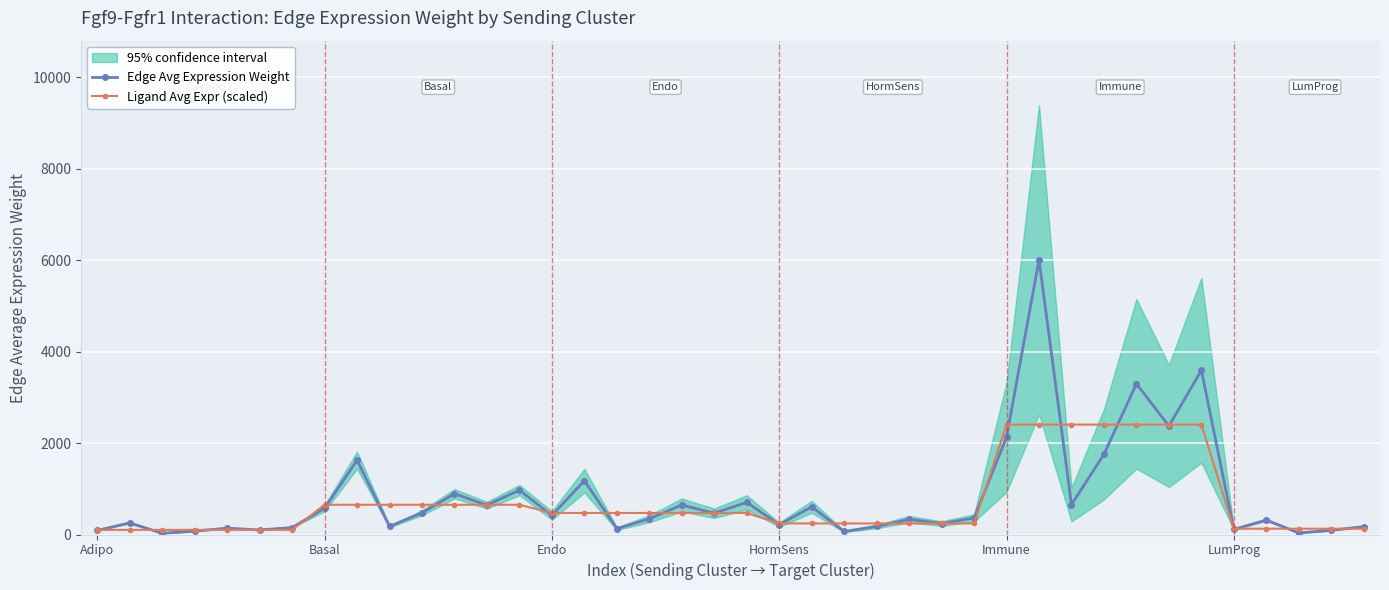

What is the difference between the Edge Avg Expression Weight values at 17 and 26?

104.7